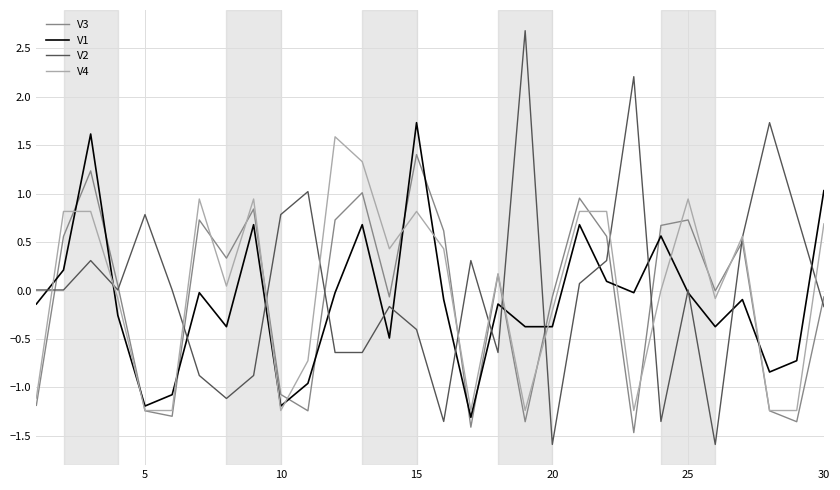

What is the maximum value shown in the chart?

2.7